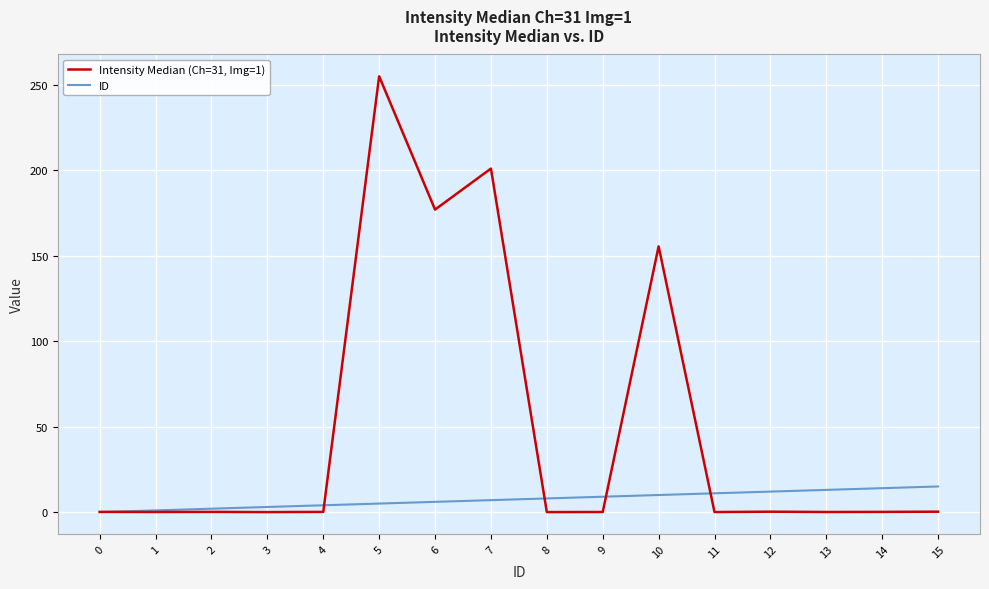

List the series in order of their overall mean, highest first.

Intensity Median (Ch=31, Img=1), ID